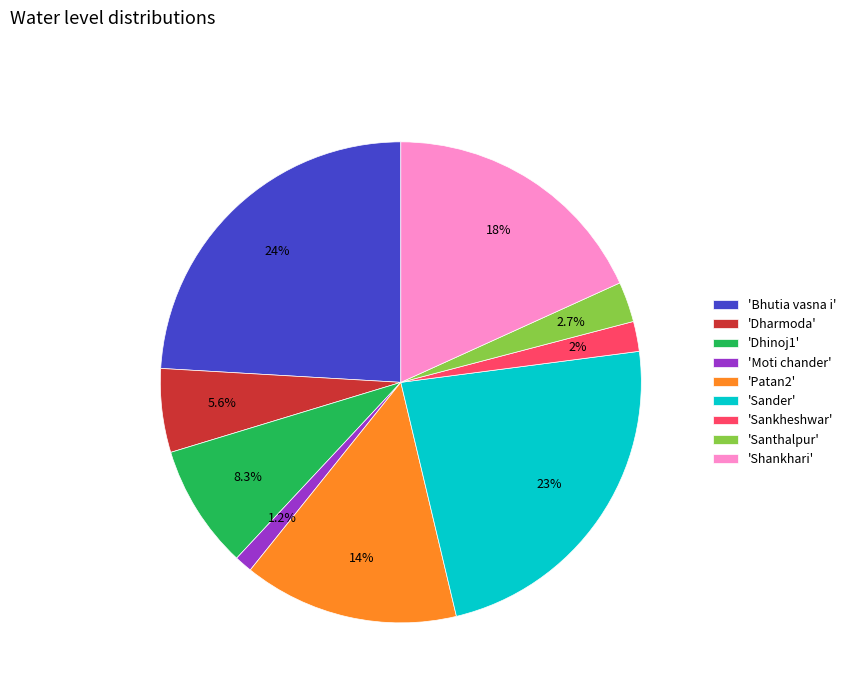

What percentage is NOT represented by 'Santhalpur'?

97.3%